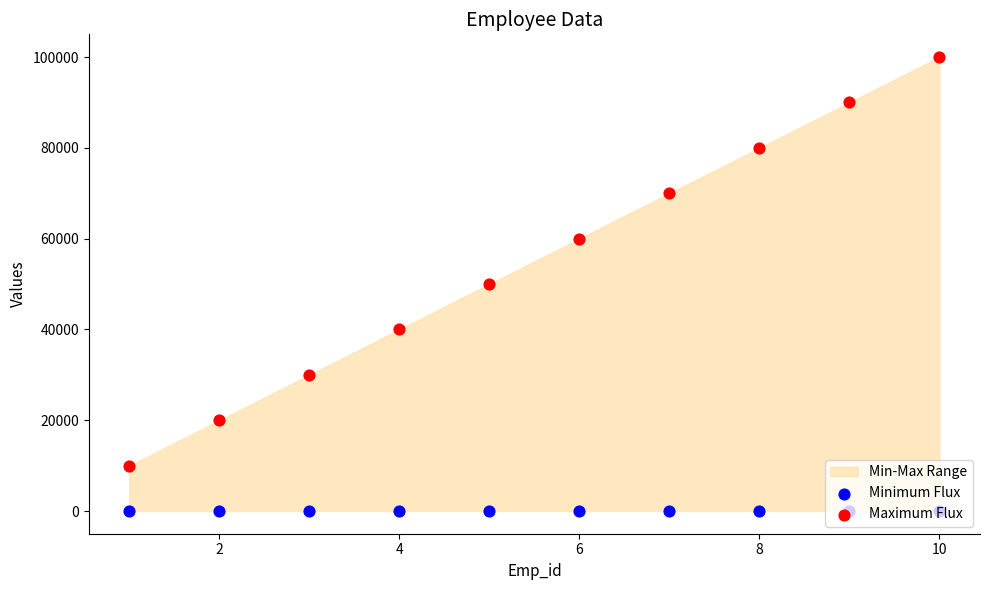

Which series reaches the minimum Y coordinate?

Minimum Flux